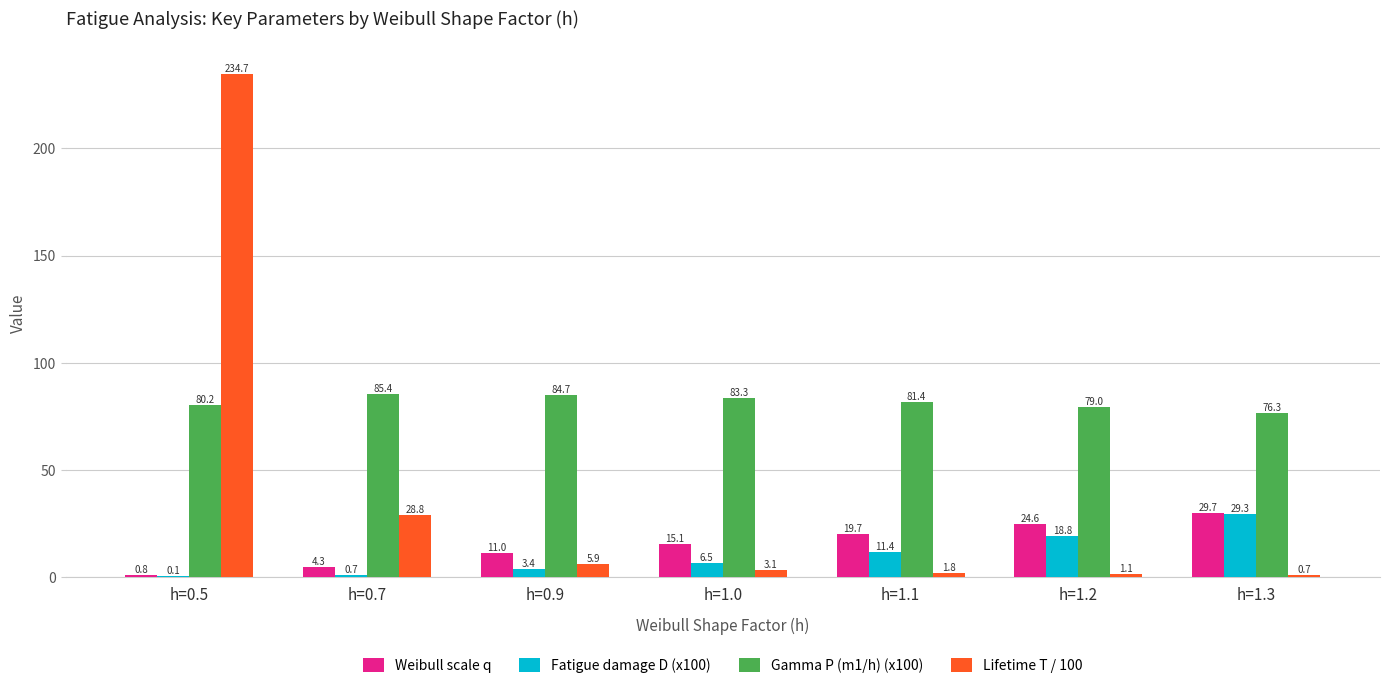

At which label does Fatigue damage D (x100) first exceed 6?

h=1.0